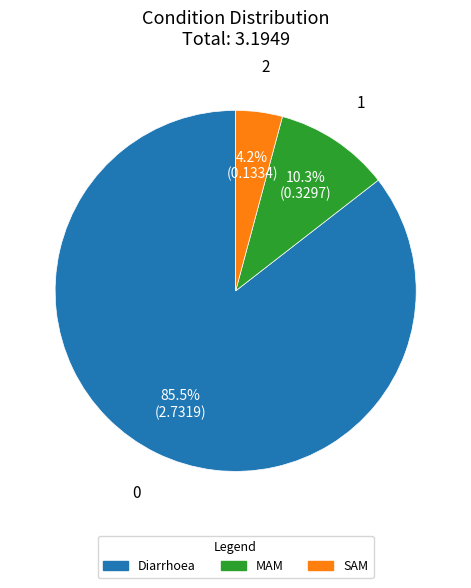

Does MAM account for over 50% of the chart?

No